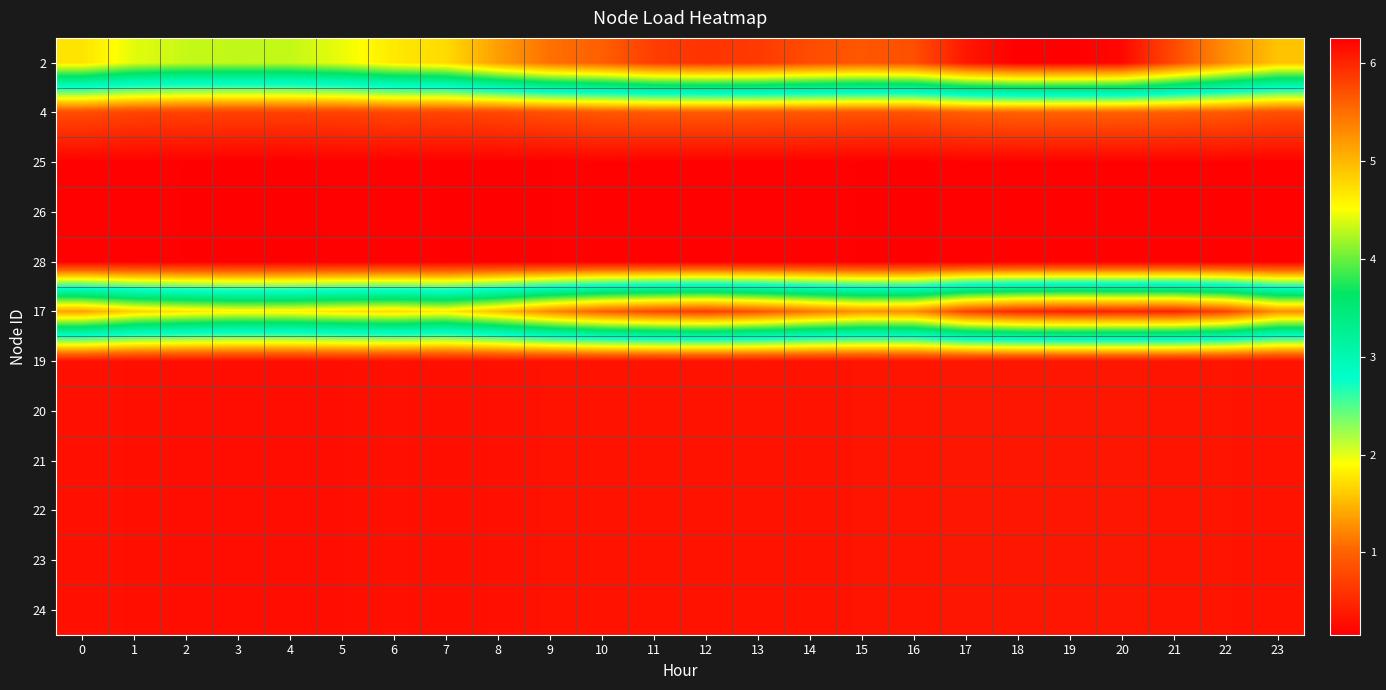

Reading left to right, list all the values displayed in this chart.

2: 0=4.7	1=4.4	2=4.3	3=4.3	4=4.3	5=4.4	6=4.7	7=4.8	8=5.2	9=5.5	10=5.6	11=5.8	12=5.9	13=5.9	14=5.7	15=5.7	16=5.7	17=6.1	18=6.3	19=6.3	20=6.2	21=5.7	22=5.3	23=4.9
4: 0=0.8	1=0.7	2=0.7	3=0.7	4=0.7	5=0.7	6=0.8	7=0.7	8=0.8	9=0.8	10=0.9	11=0.9	12=0.9	13=0.9	14=0.9	15=0.9	16=0.9	17=1.0	18=1.0	19=1.0	20=1.0	21=1.0	22=0.9	23=0.8
25: 0=0.2	1=0.2	2=0.2	3=0.2	4=0.2	5=0.2	6=0.2	7=0.2	8=0.2	9=0.2	10=0.2	11=0.2	12=0.2	13=0.2	14=0.2	15=0.2	16=0.2	17=0.2	18=0.2	19=0.2	20=0.2	21=0.2	22=0.2	23=0.2
26: 0=0.2	1=0.2	2=0.2	3=0.2	4=0.2	5=0.2	6=0.2	7=0.2	8=0.2	9=0.2	10=0.2	11=0.2	12=0.2	13=0.2	14=0.2	15=0.2	16=0.2	17=0.2	18=0.2	19=0.2	20=0.2	21=0.2	22=0.2	23=0.2
28: 0=0.2	1=0.2	2=0.2	3=0.2	4=0.2	5=0.2	6=0.2	7=0.2	8=0.2	9=0.2	10=0.2	11=0.2	12=0.2	13=0.2	14=0.2	15=0.2	16=0.2	17=0.2	18=0.2	19=0.2	20=0.2	21=0.2	22=0.2	23=0.2
17: 0=5.2	1=4.8	2=4.7	3=4.6	4=4.6	5=4.7	6=4.8	7=4.6	8=5.0	9=5.3	10=5.6	11=5.8	12=5.9	13=5.7	14=5.5	15=5.3	16=5.3	17=5.8	18=6.0	19=6.1	20=6.0	21=6.0	22=5.8	23=5.3
19: 0=0.3	1=0.3	2=0.3	3=0.3	4=0.3	5=0.3	6=0.3	7=0.3	8=0.3	9=0.3	10=0.3	11=0.3	12=0.3	13=0.3	14=0.3	15=0.3	16=0.3	17=0.4	18=0.4	19=0.4	20=0.4	21=0.3	22=0.3	23=0.3
20: 0=0.3	1=0.3	2=0.3	3=0.3	4=0.3	5=0.3	6=0.3	7=0.3	8=0.3	9=0.3	10=0.3	11=0.3	12=0.3	13=0.3	14=0.3	15=0.3	16=0.3	17=0.4	18=0.4	19=0.4	20=0.4	21=0.3	22=0.3	23=0.3
21: 0=0.3	1=0.3	2=0.3	3=0.3	4=0.3	5=0.3	6=0.3	7=0.3	8=0.3	9=0.3	10=0.3	11=0.3	12=0.3	13=0.3	14=0.3	15=0.3	16=0.3	17=0.4	18=0.4	19=0.4	20=0.4	21=0.3	22=0.3	23=0.3
22: 0=0.3	1=0.3	2=0.3	3=0.3	4=0.3	5=0.3	6=0.3	7=0.3	8=0.3	9=0.3	10=0.3	11=0.3	12=0.3	13=0.3	14=0.3	15=0.3	16=0.3	17=0.4	18=0.4	19=0.4	20=0.4	21=0.3	22=0.3	23=0.3
23: 0=0.3	1=0.3	2=0.3	3=0.3	4=0.3	5=0.3	6=0.3	7=0.3	8=0.3	9=0.3	10=0.3	11=0.3	12=0.3	13=0.3	14=0.3	15=0.3	16=0.3	17=0.4	18=0.4	19=0.4	20=0.4	21=0.3	22=0.3	23=0.3
24: 0=0.3	1=0.3	2=0.3	3=0.3	4=0.3	5=0.3	6=0.3	7=0.3	8=0.3	9=0.3	10=0.3	11=0.3	12=0.3	13=0.3	14=0.3	15=0.3	16=0.3	17=0.4	18=0.4	19=0.4	20=0.4	21=0.3	22=0.3	23=0.3